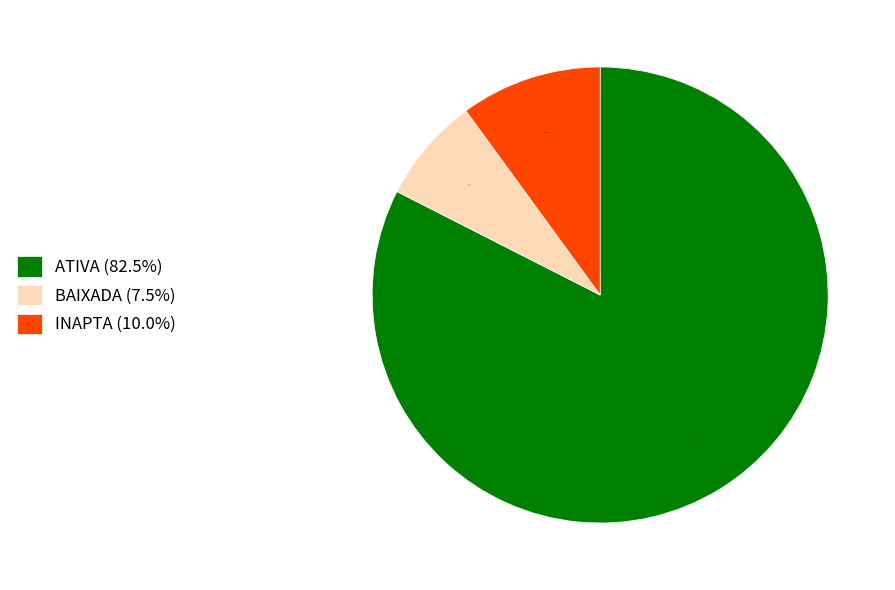

Is INAPTA (10.0%) the majority of the pie?

No